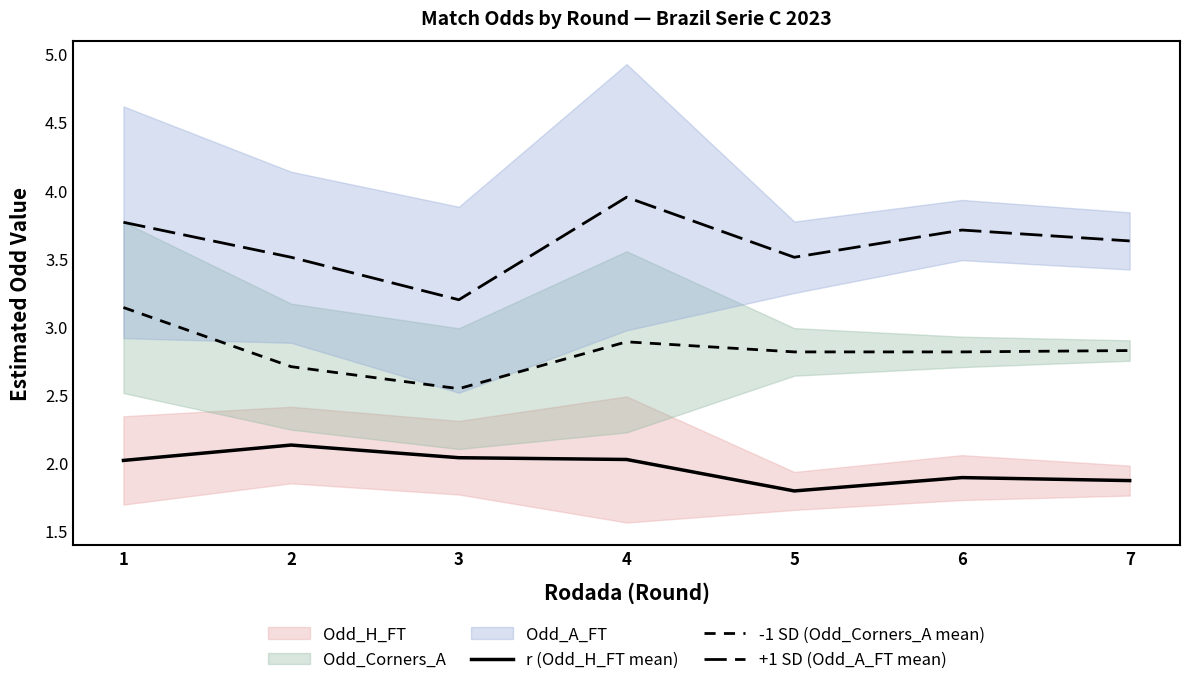

In -1 SD (Odd_Corners_A mean), how many points are higher than both neighbors (excluding endpoints)?

1